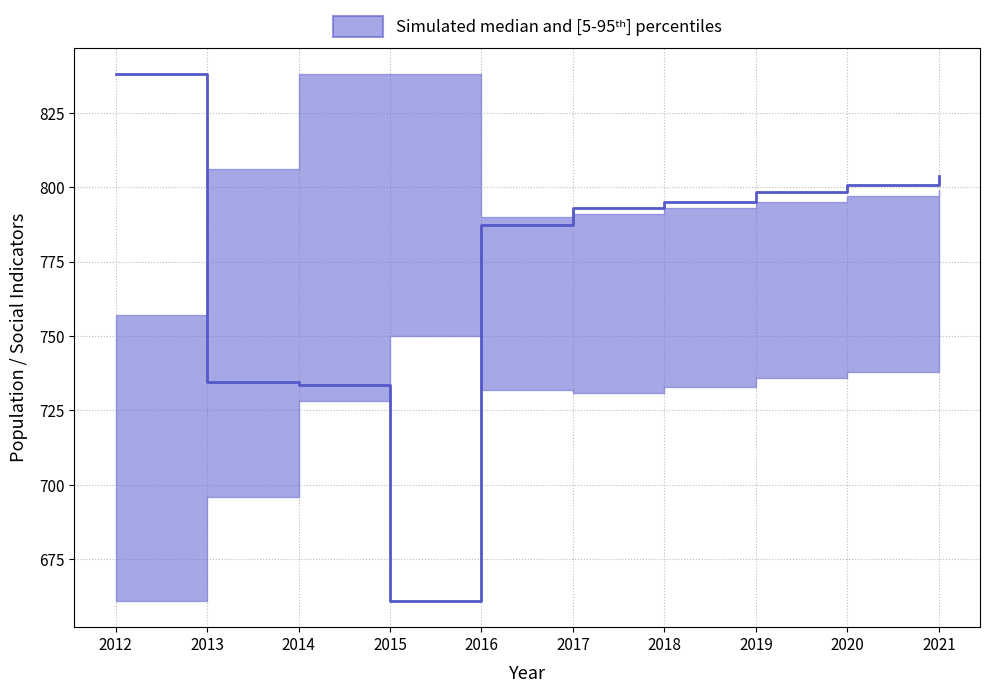

What is the sum of the values at 2018 and 2019?

1593.5